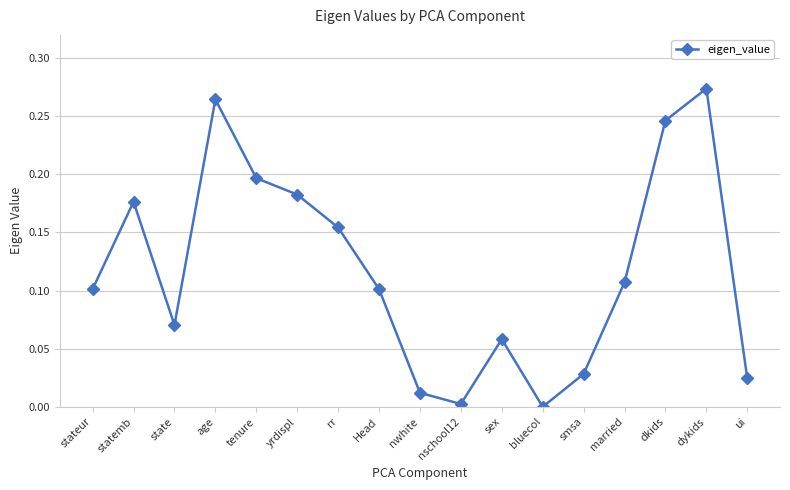

Which has a higher value, ui or tenure?

tenure